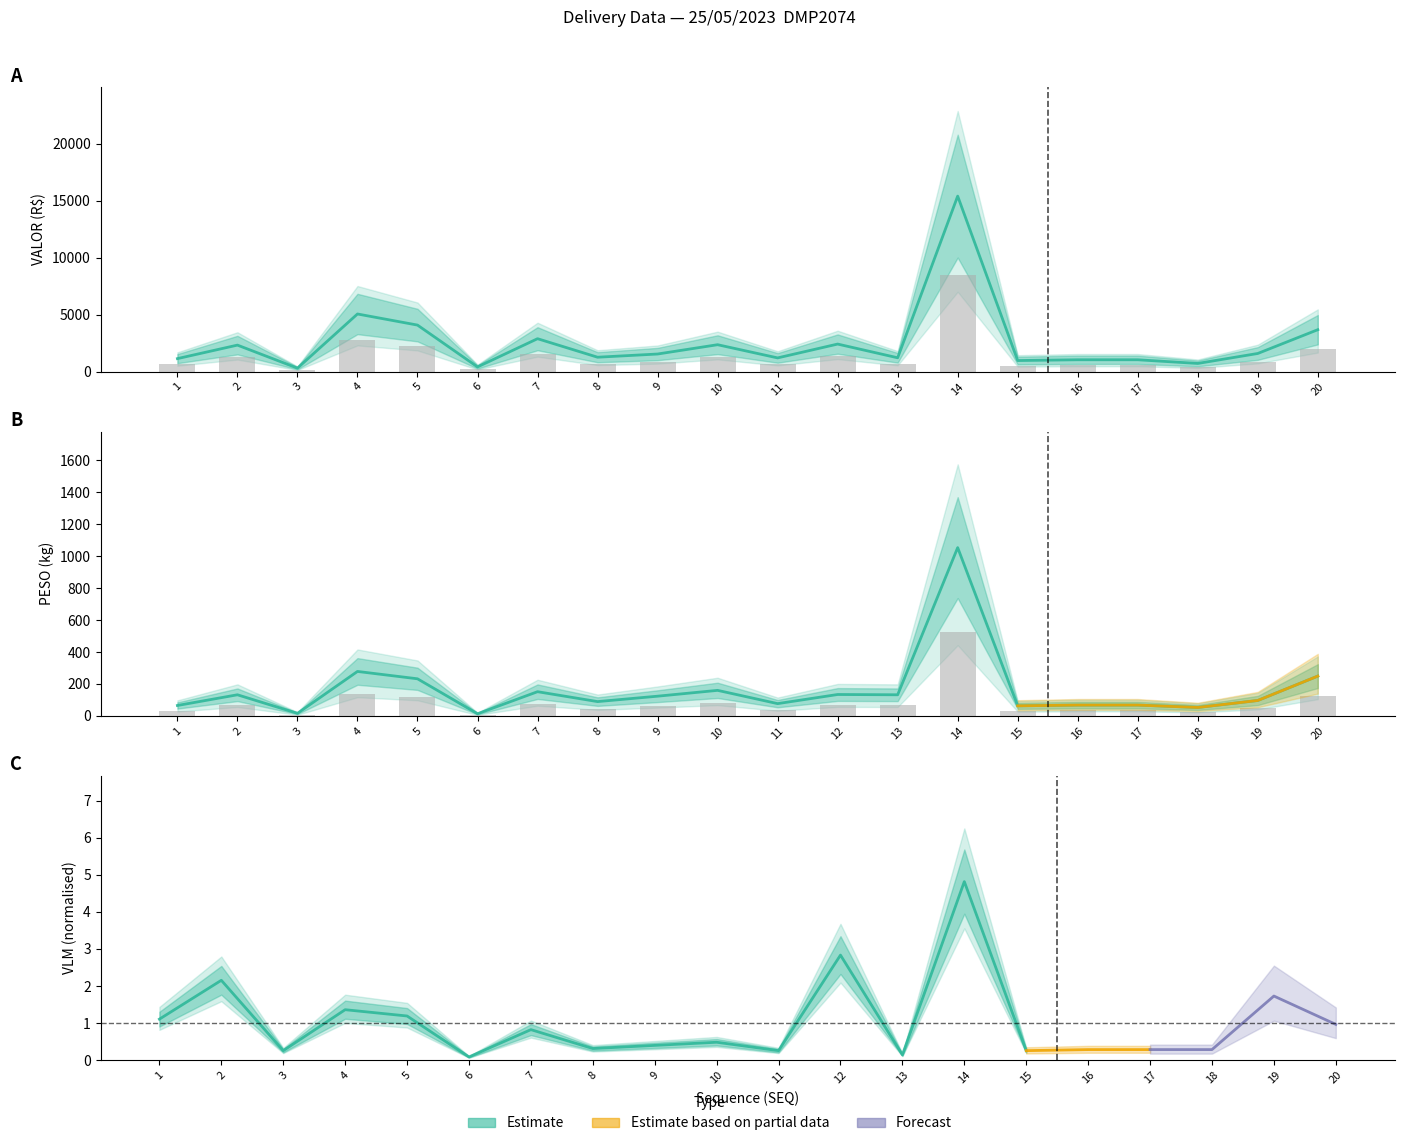

Does the chart contain stacked bars?

No